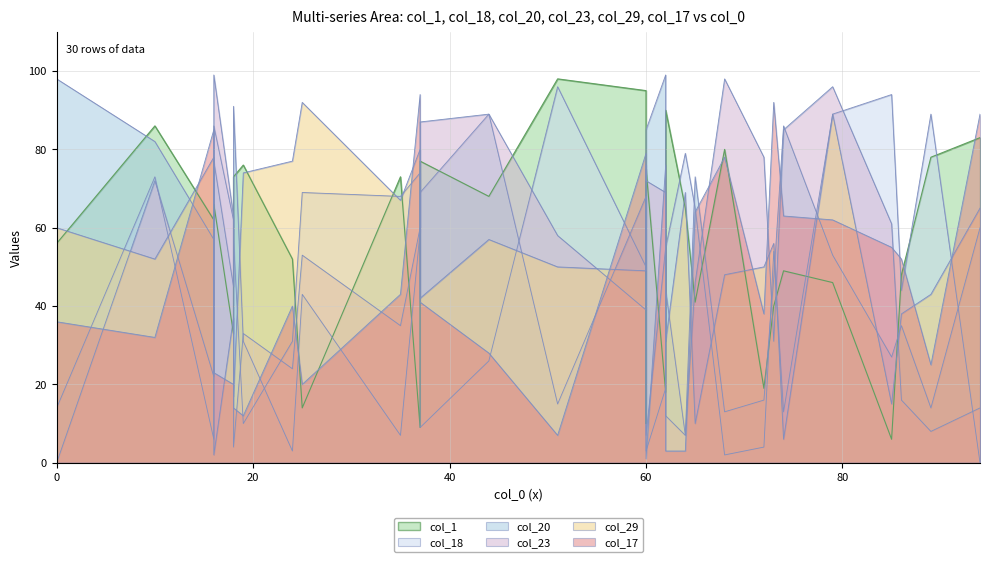

How many series are shown in this chart?

6